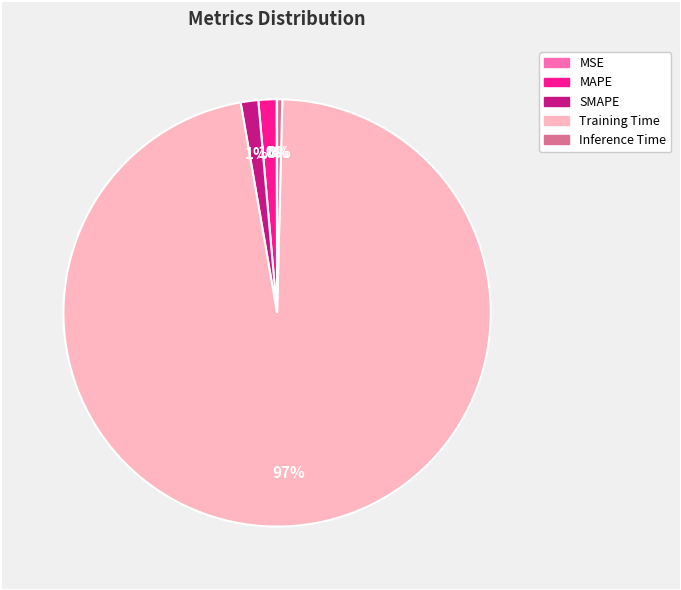

What is the largest slice in the pie chart?

Training Time